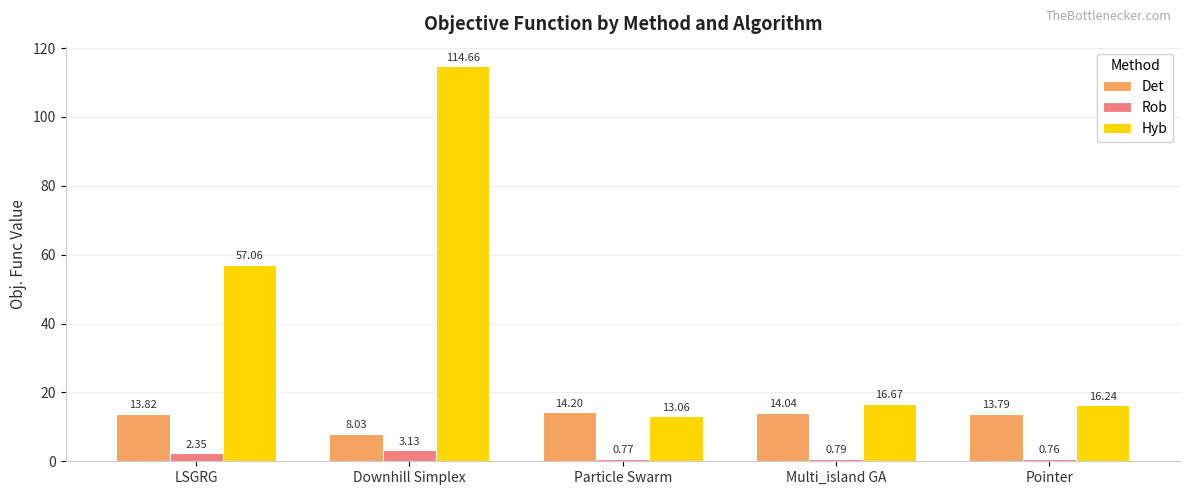

Which label corresponds to the largest value in the chart?

Downhill Simplex